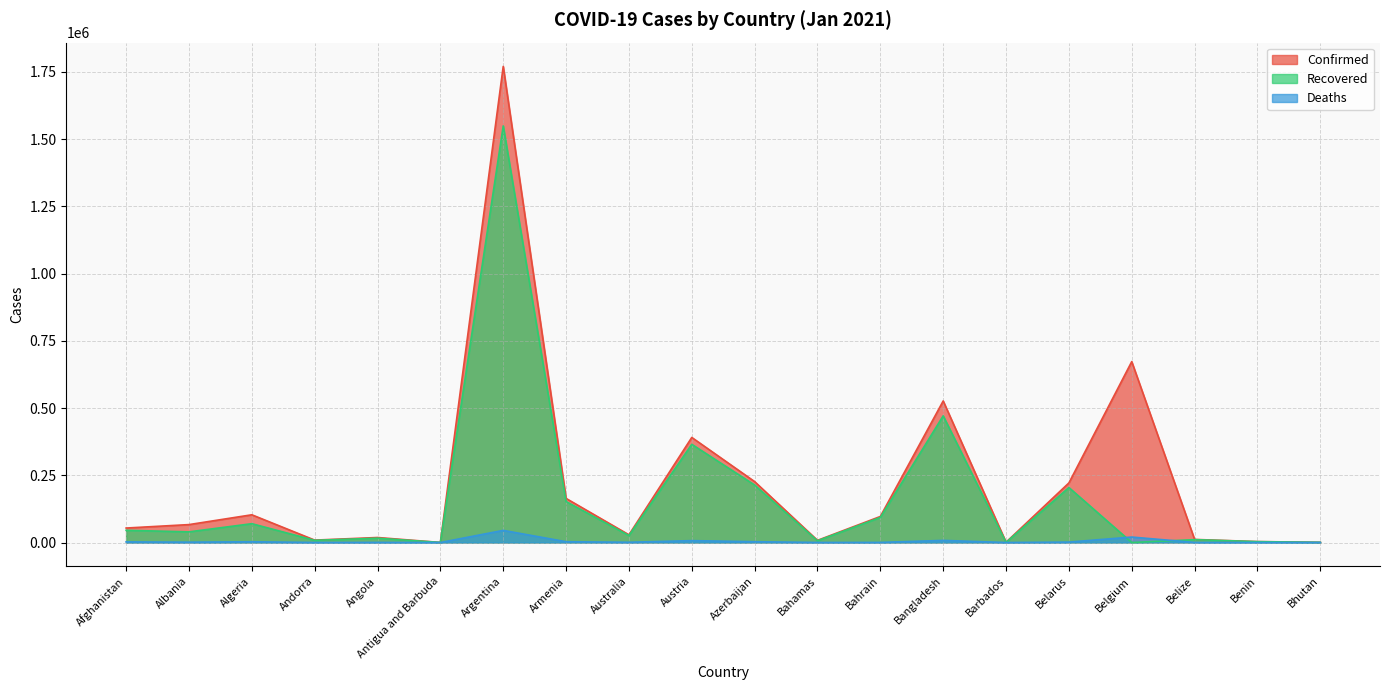

What is the label of the 7th point from the left?

Argentina